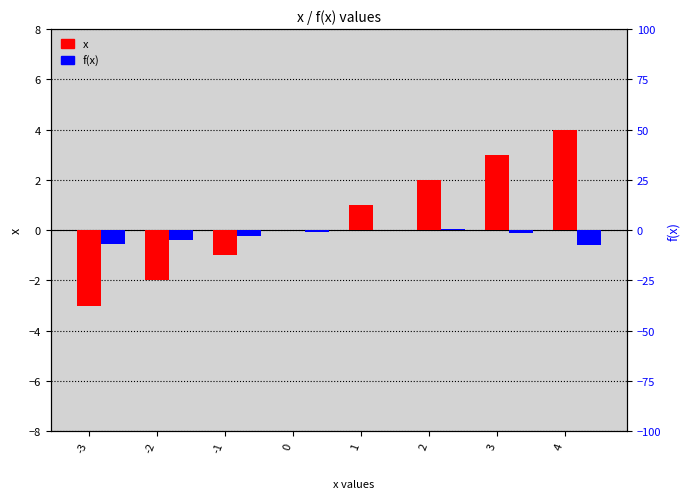

How many distinct data groups are displayed?

2